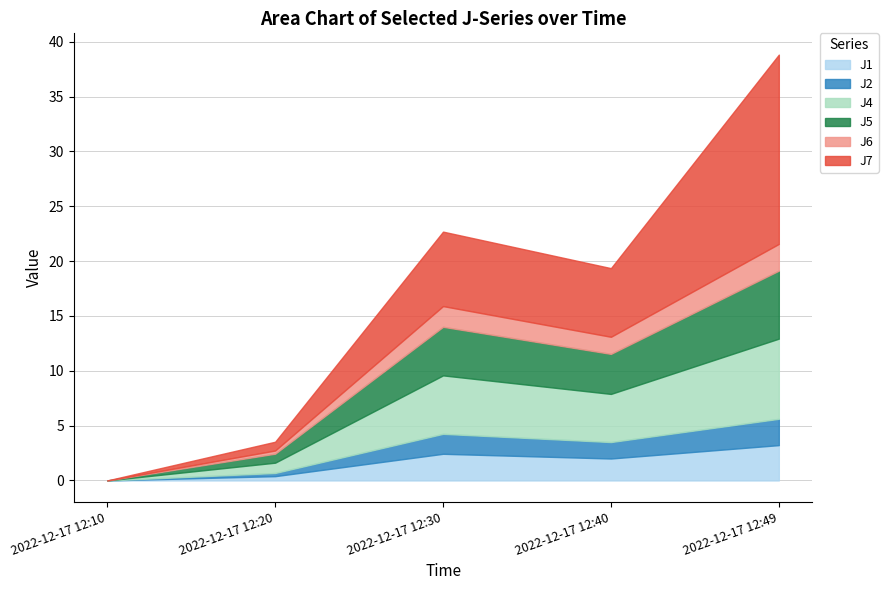

True or false: J4 and J5 intersect in this chart.

False